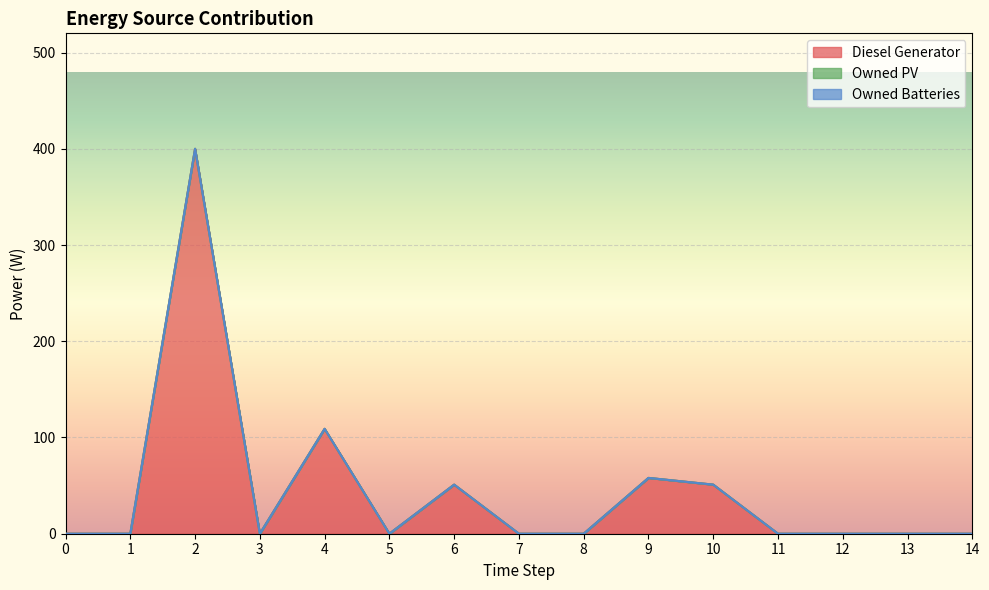

Reading left to right, list all the values displayed in this chart.

Diesel Generator: 0=0	1=0	2=400	3=0	4=109	5=0	6=51	7=0	8=0	9=58	10=51	11=0	12=0	13=0	14=0
Owned PV: 0=0	1=0	2=0	3=0	4=0	5=0	6=0	7=0	8=0	9=0	10=0	11=0	12=0	13=0	14=0
Owned Batteries: 0=0	1=0	2=0	3=0	4=0	5=0	6=0	7=0	8=0	9=0	10=0	11=0	12=0	13=0	14=0